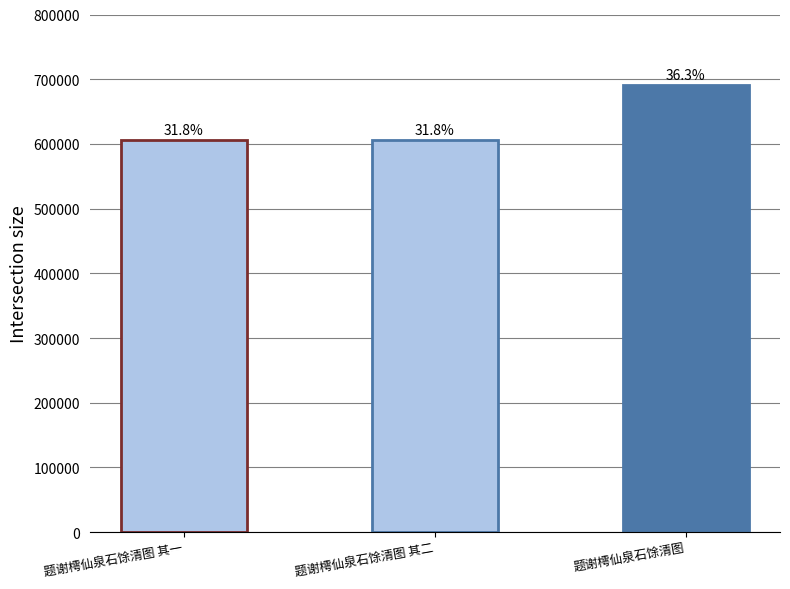

What is the value of the 2nd bar from the left?

605515